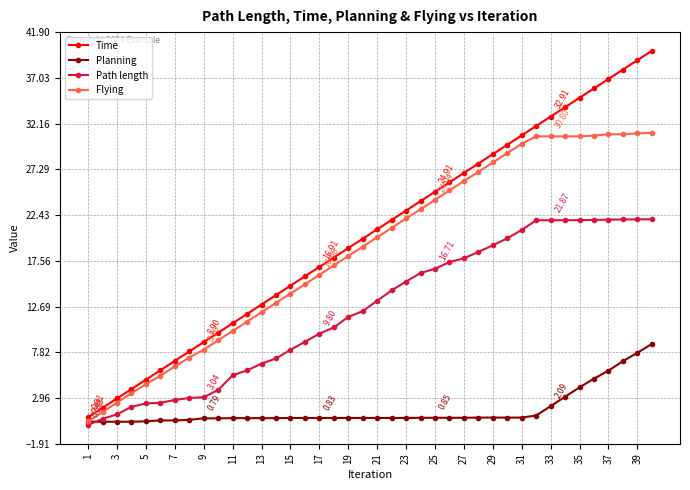

List the series in order of their peak value, highest first.

Time, Flying, Path length, Planning